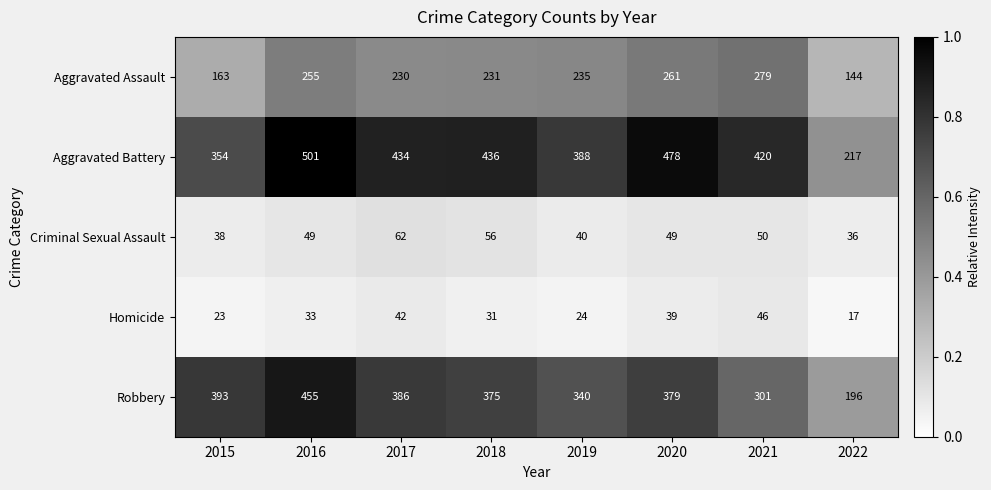

Which series changed the most between 2019 and 2021?

Aggravated Assault